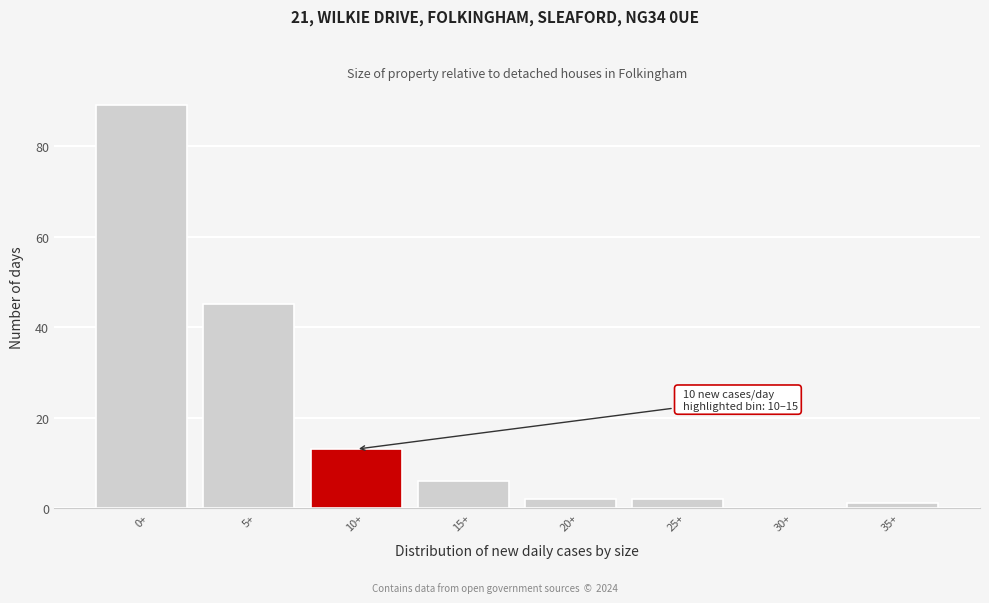

Reading left to right, extract all data points from this chart.

0+=89	5+=45	10+=13	15+=6	20+=2	25+=2	30+=0	35+=1